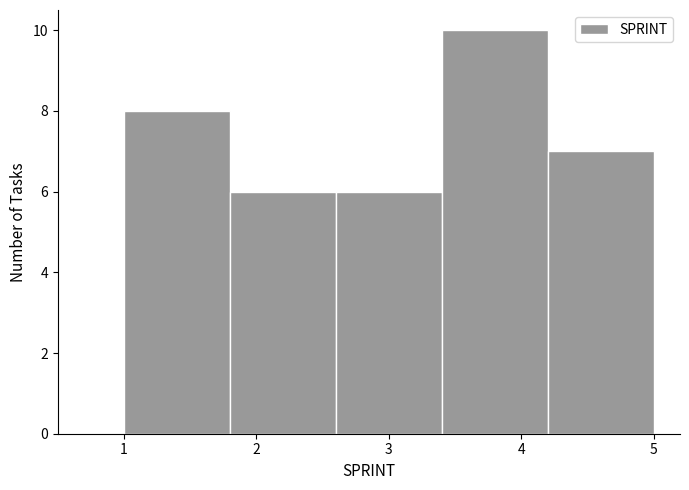

Reading left to right, list every bar in this chart as the range it spans on the x-axis followed by its height. The values are not printed on the chart, so give them approximately, as read against the axis.

1.0 to 1.8: 8
1.8 to 2.6: 6
2.6 to 3.4: 6
3.4 to 4.2: 10
4.2 to 5.0: 7